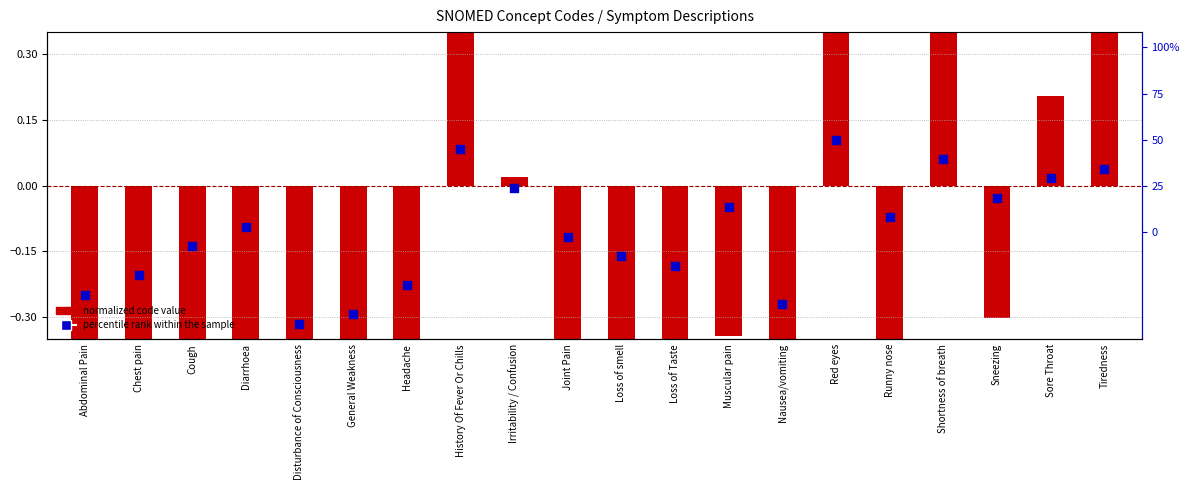

What are all the series names shown in the legend?

normalized code value, percentile rank within the sample